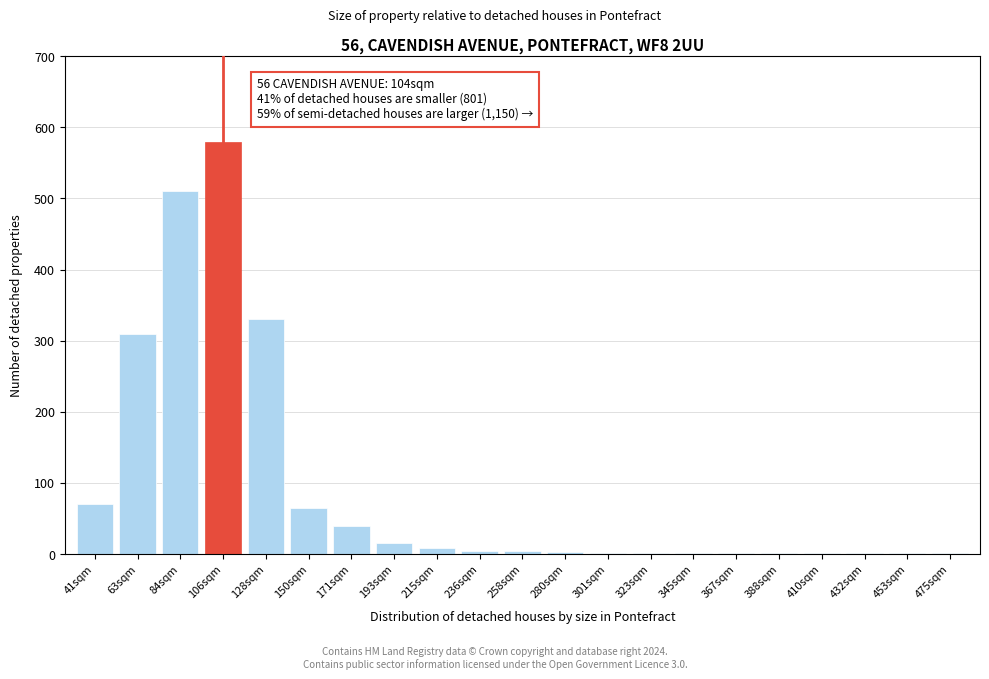

What is the maximum value shown in the chart?

580